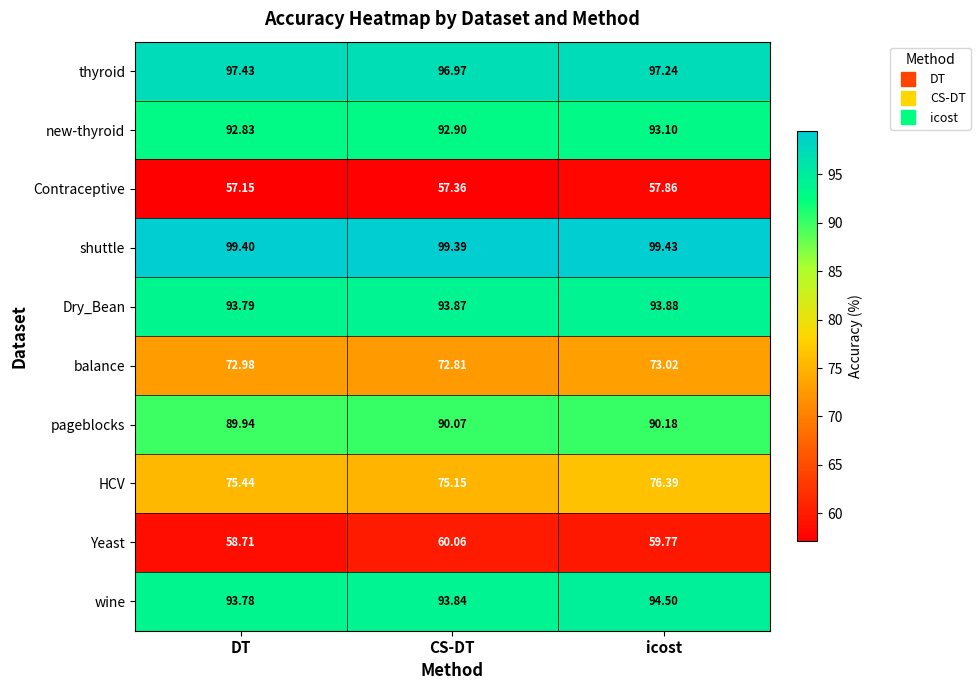

At which label does pageblocks reach its minimum?

DT